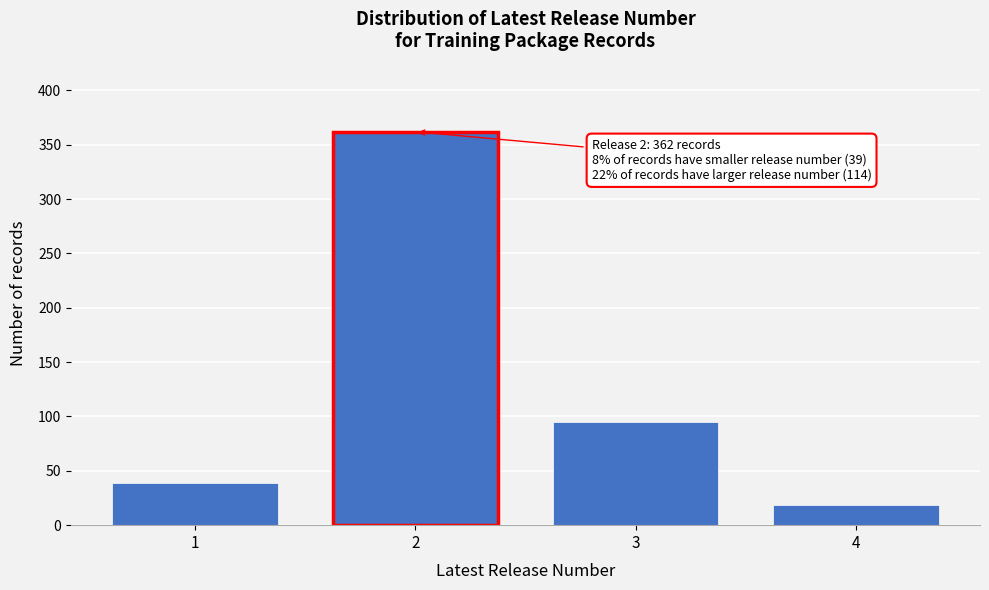

Reading right to left, transcribe all the data shown in this chart.

19	95	362	39